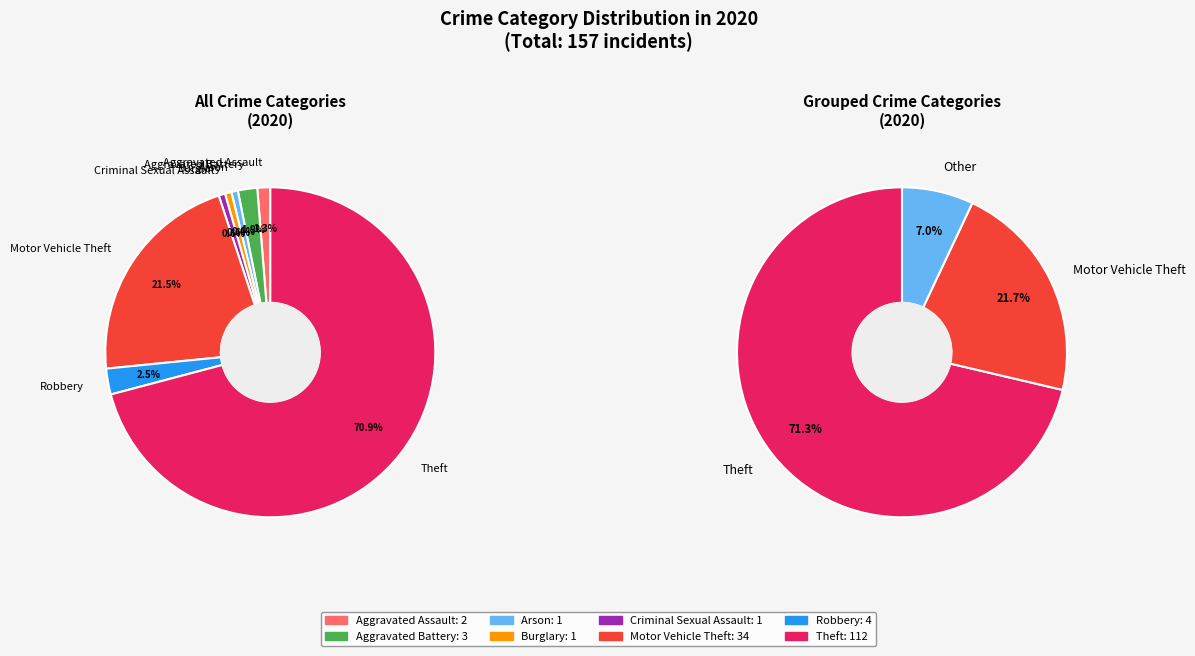

What percentage do Arson and Robbery together represent?

3.2%